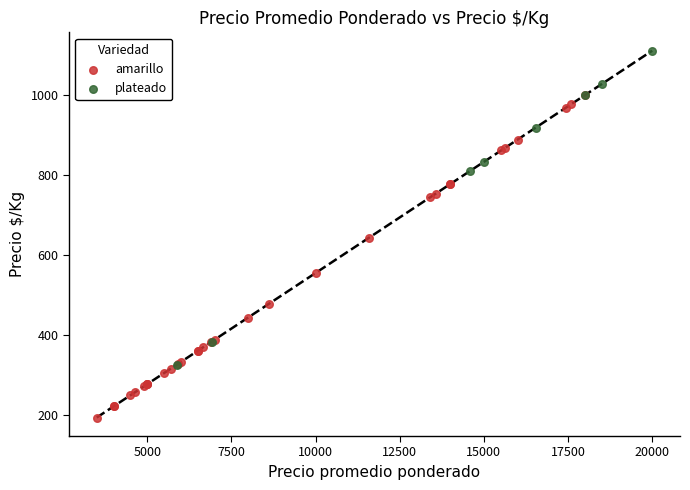

Which series reaches the minimum Y coordinate?

amarillo